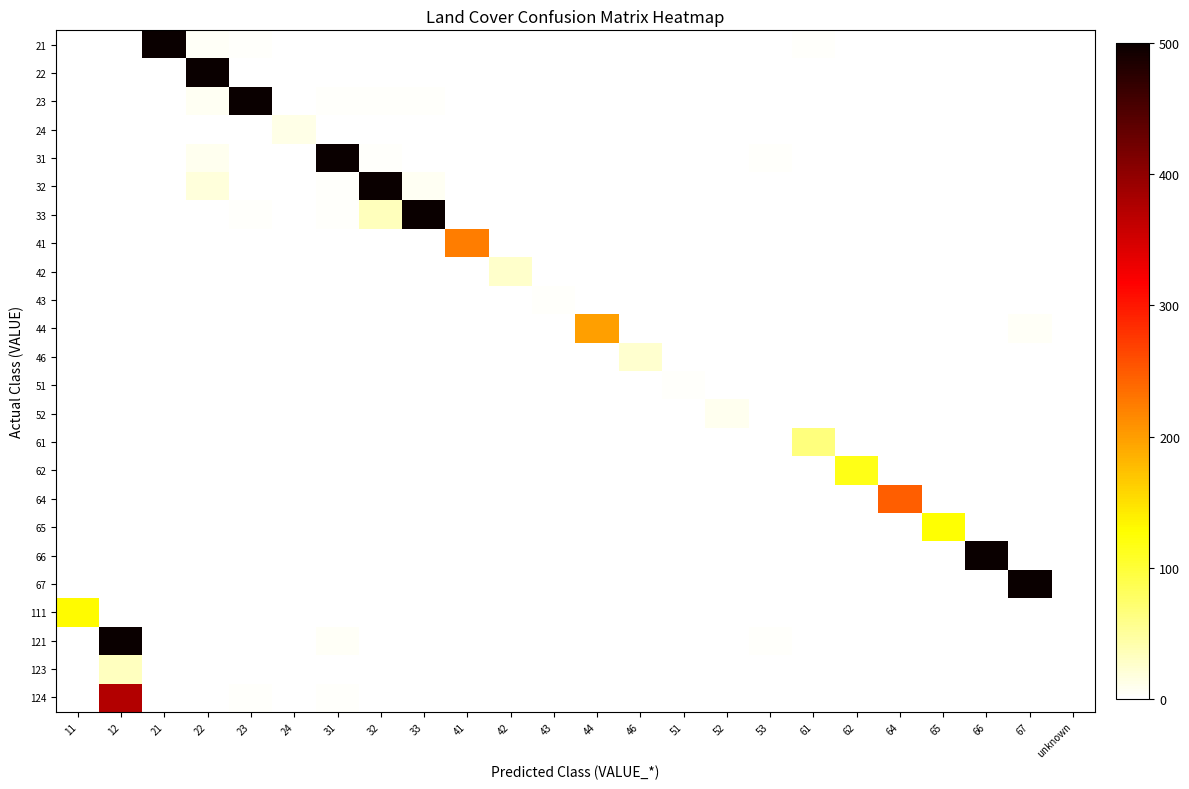

At which category is the sum across all series the highest?

31